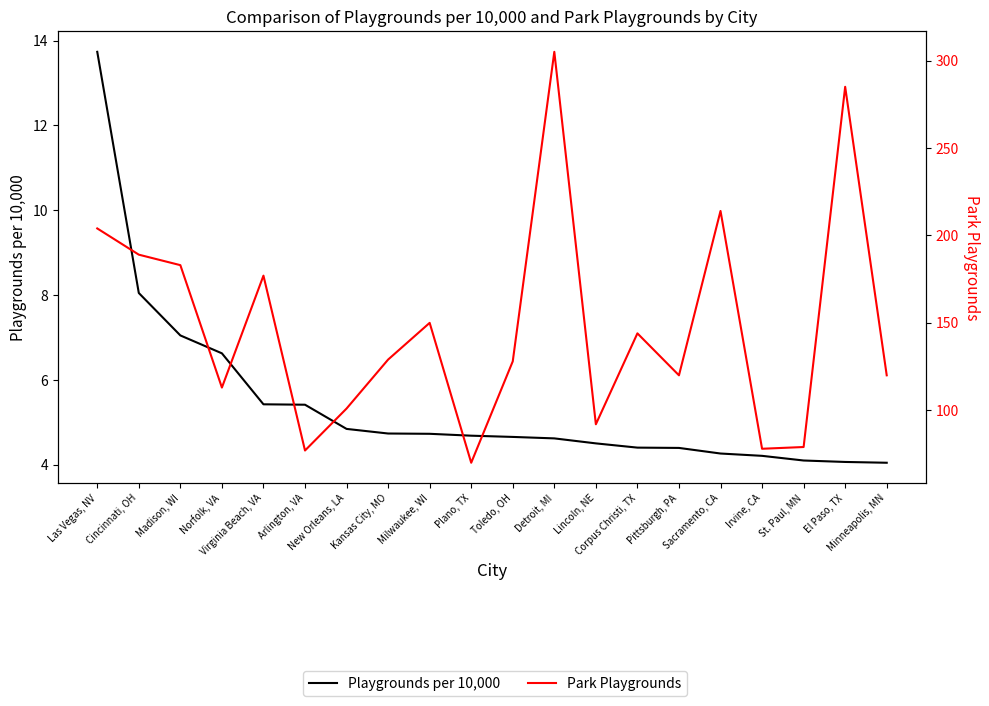

Where is the first local minimum for Park Playgrounds?

Norfolk, VA